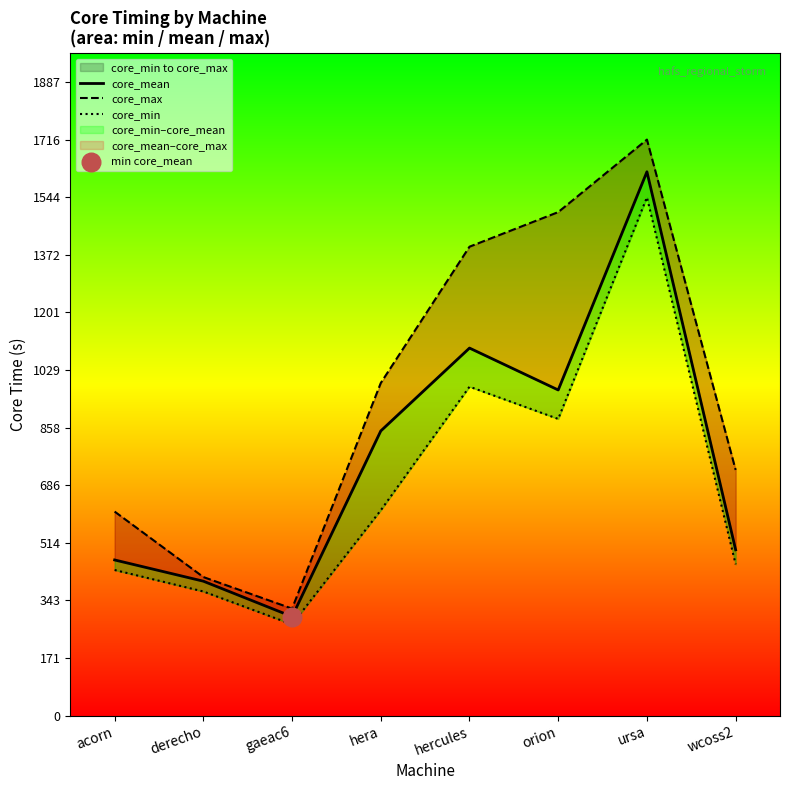

Which series has the widest spread of Y values?

core_max